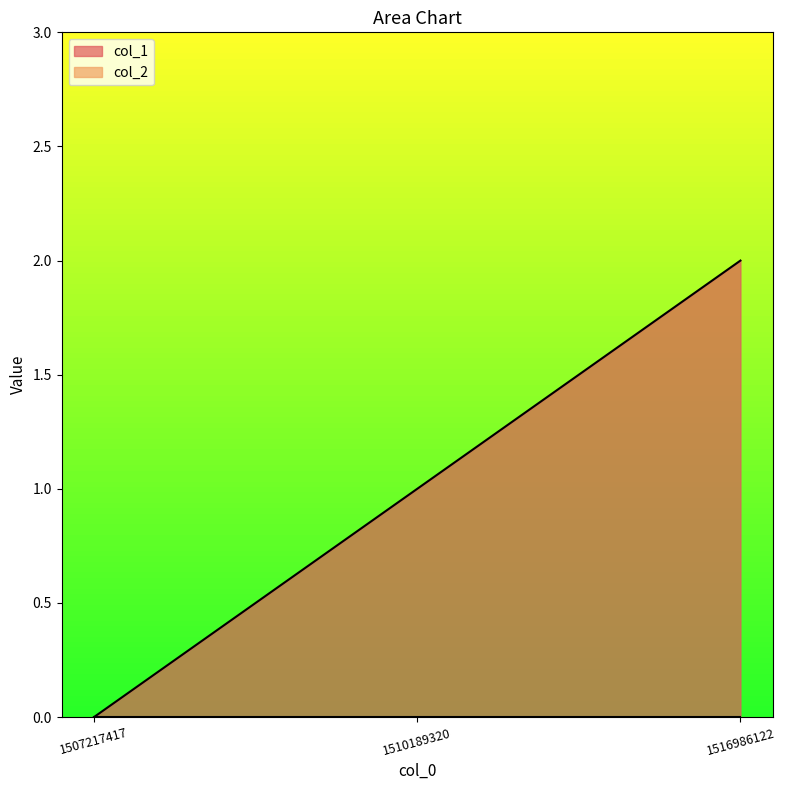

Which label corresponds to the largest value in the chart?

1516986122